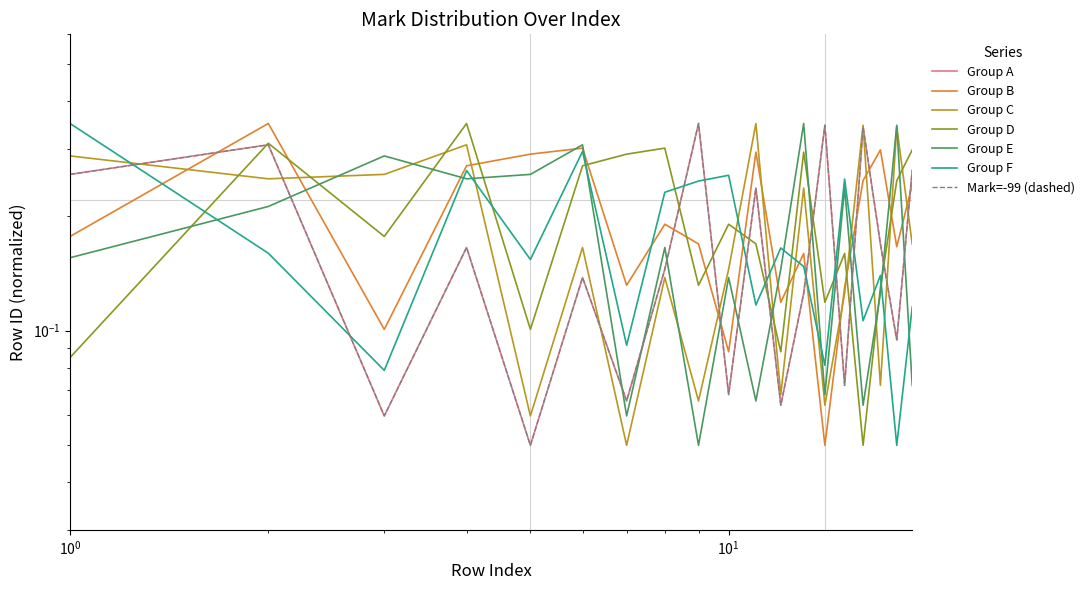

List the series in order of their peak value, lowest first.

Group A, Group B, Group C, Group D, Group E, Group F